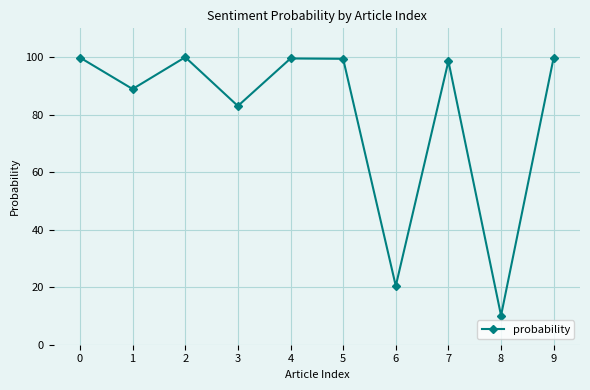

How many data points does each series have?

10